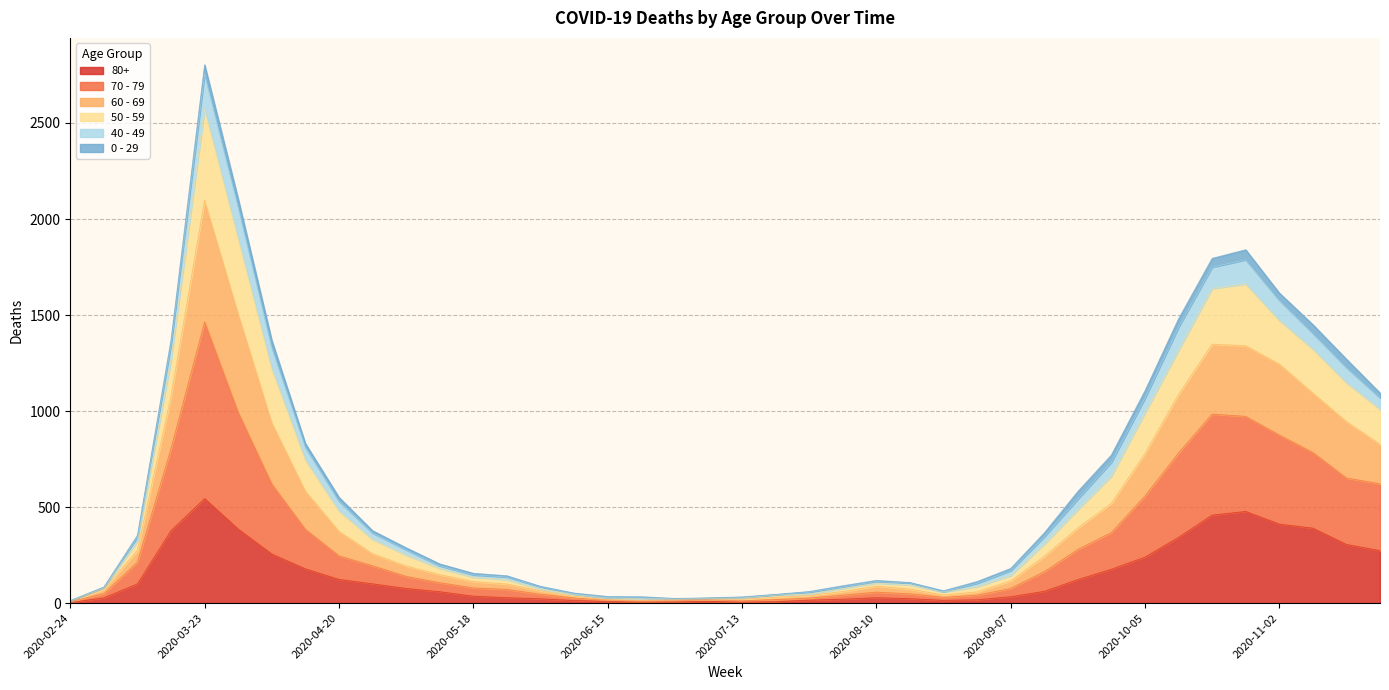

True or false: 60 - 69 and 70 - 79 cross at least once.

False